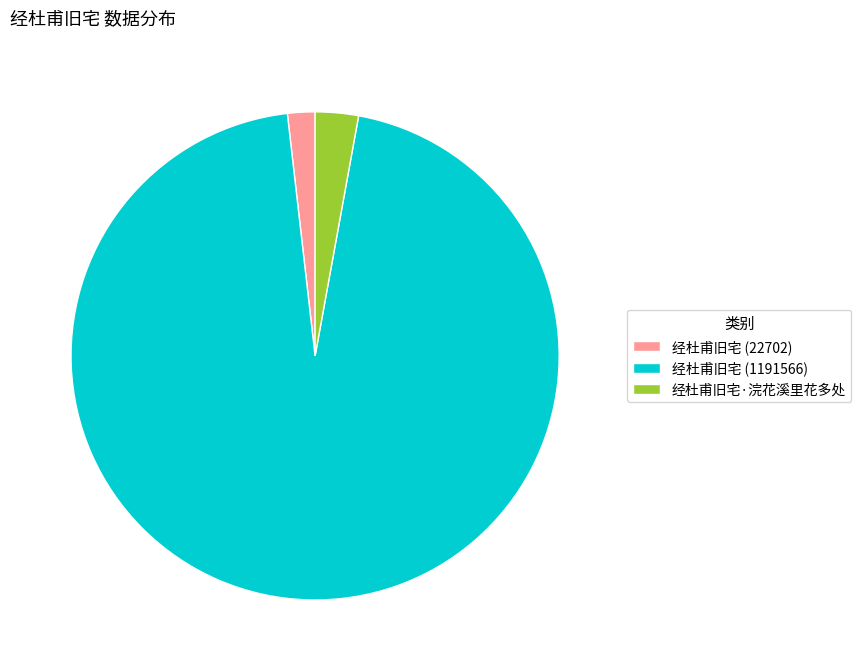

The 经杜甫旧宅 (1191566) slice represents 95% of the pie. True or false?

True